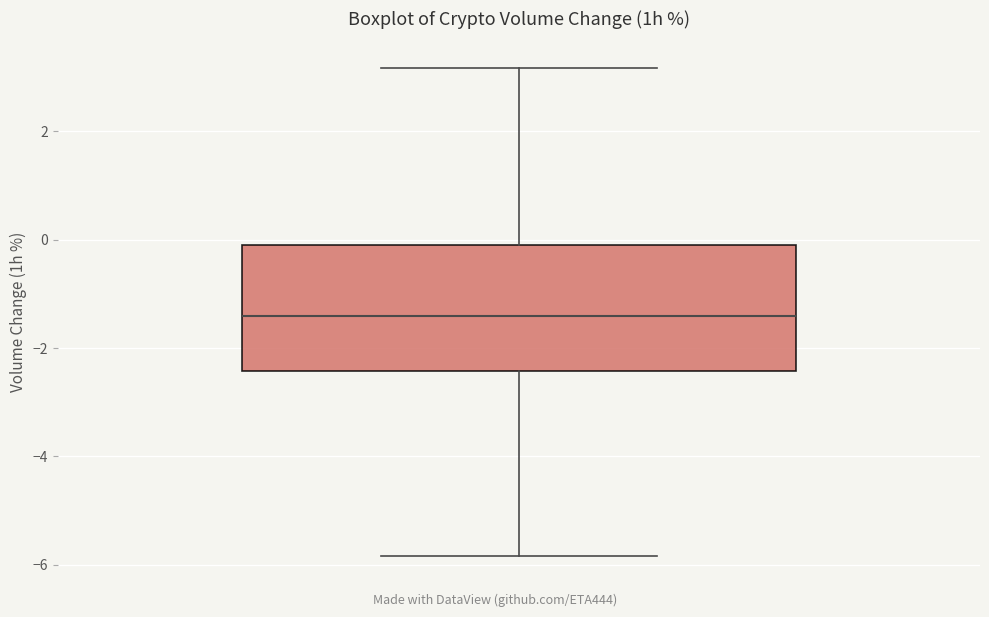

Read this box plot against the y-axis: the position of the median line, the range covered by the box, and the ends of both whiskers. The values are not printed on the chart, so give them approximately, as read against the axis.

median -1.4, box -2.4 to 0.0, whiskers -5.8 to 3.2